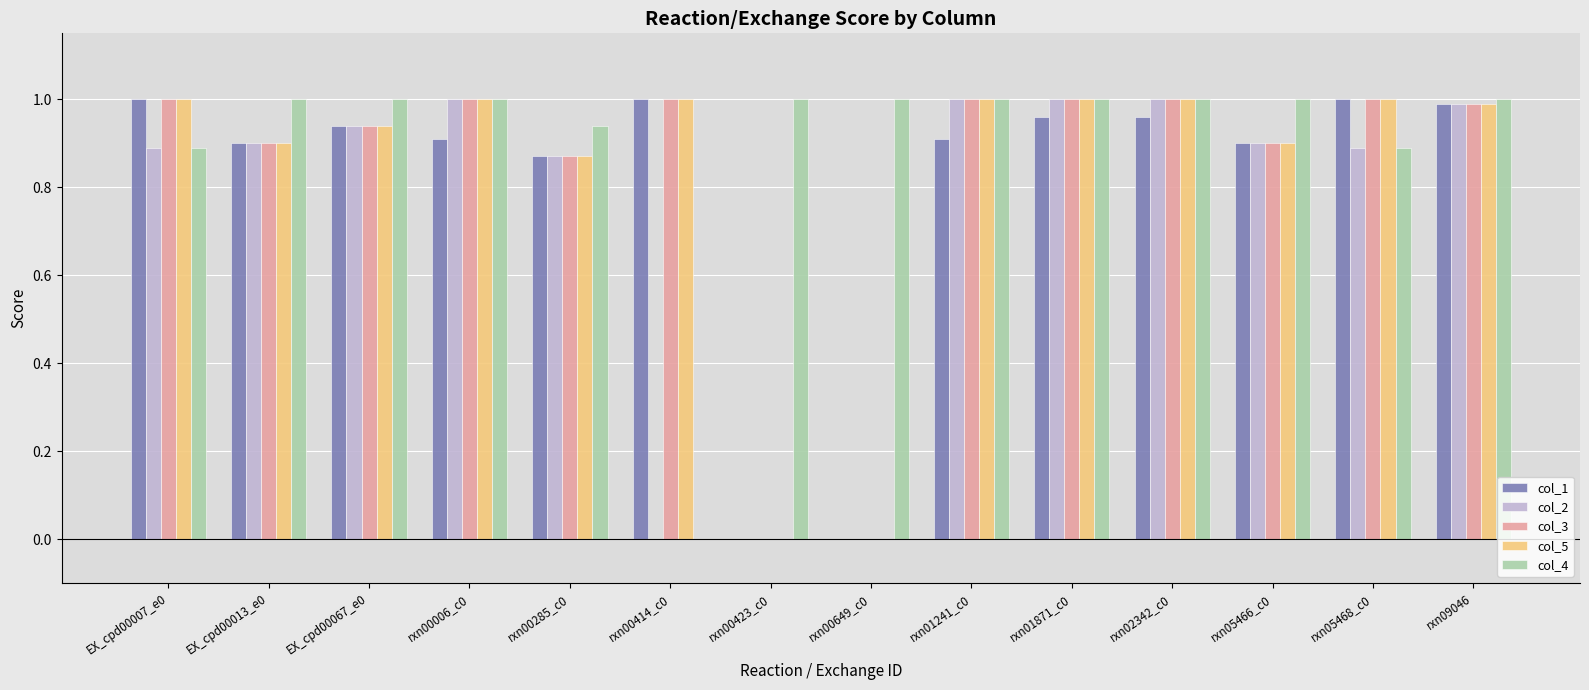

Which series changed the most between EX_cpd00067_e0 and rxn00414_c0?

col_4